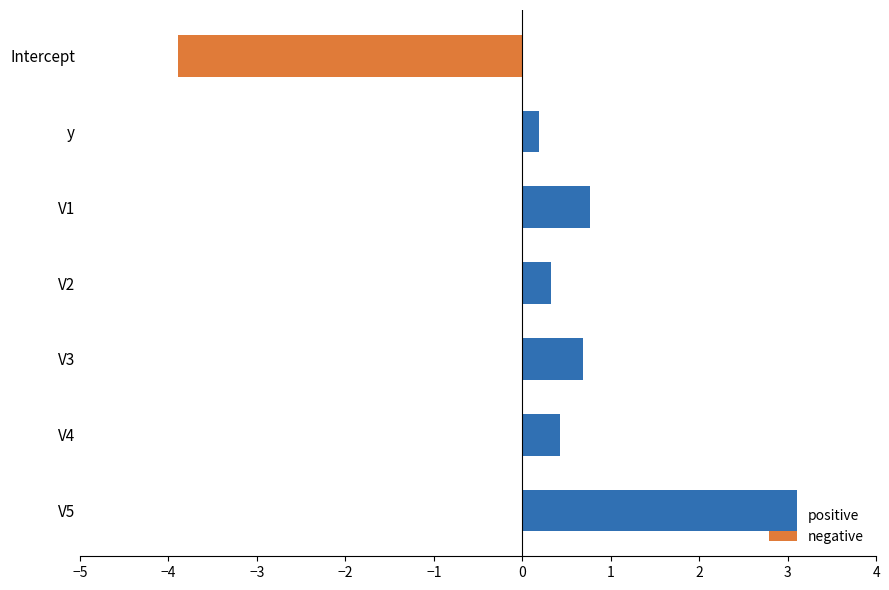

What is the approximate value at V5?

3.1